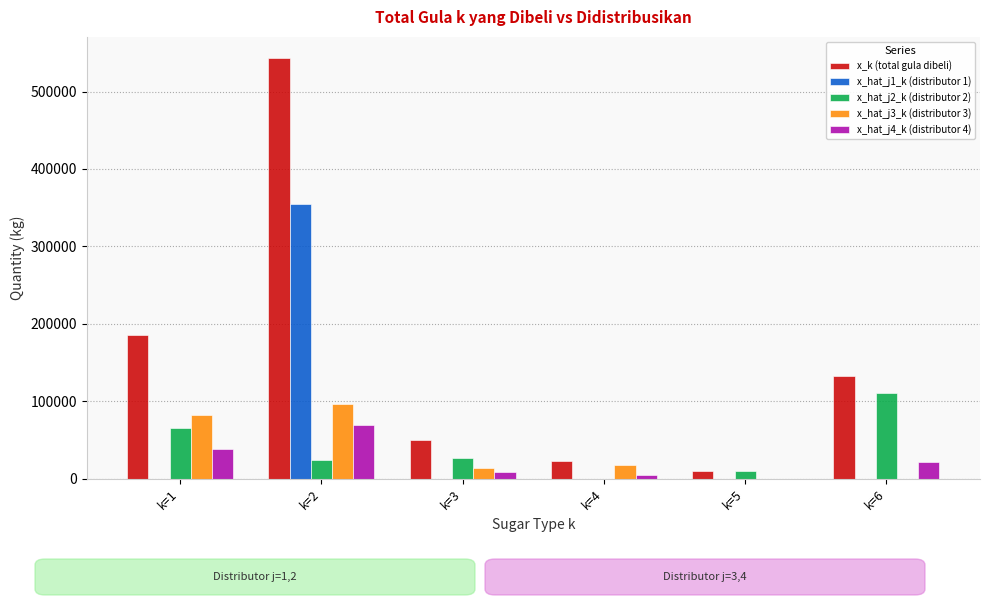

At which category is the sum across all series the highest?

k=2